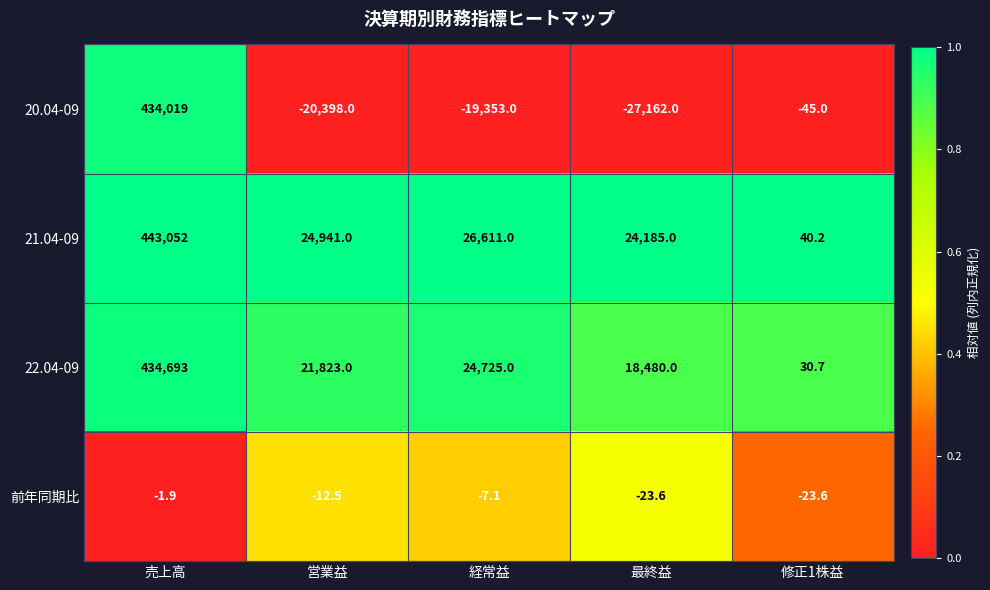

How many data points in 20.04-09 are less than -19353?

2